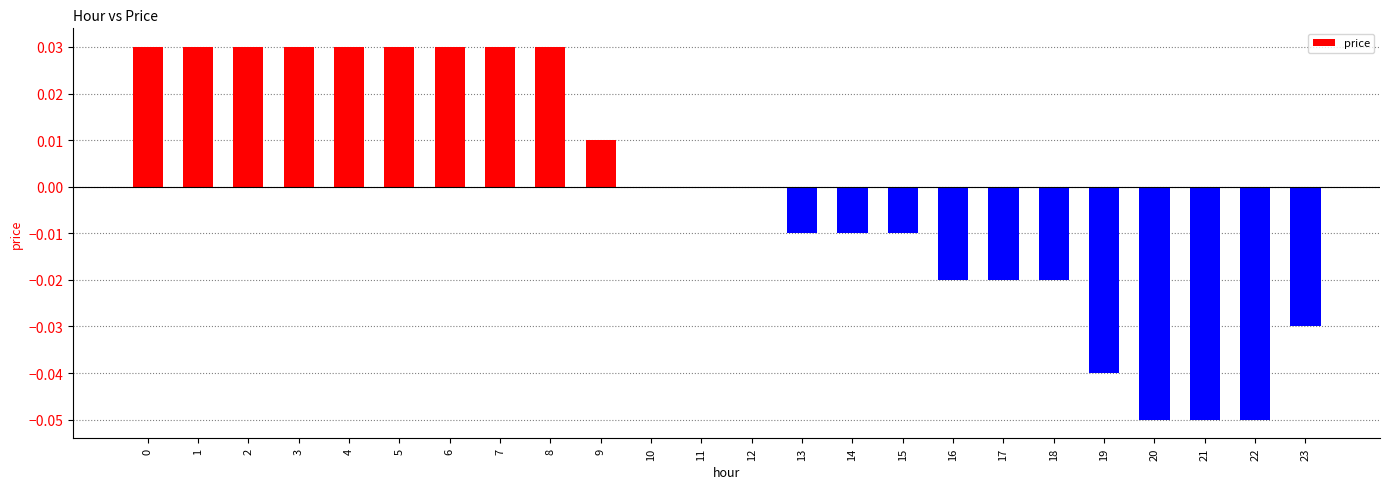

Count the values in the range 0 to 1.

13